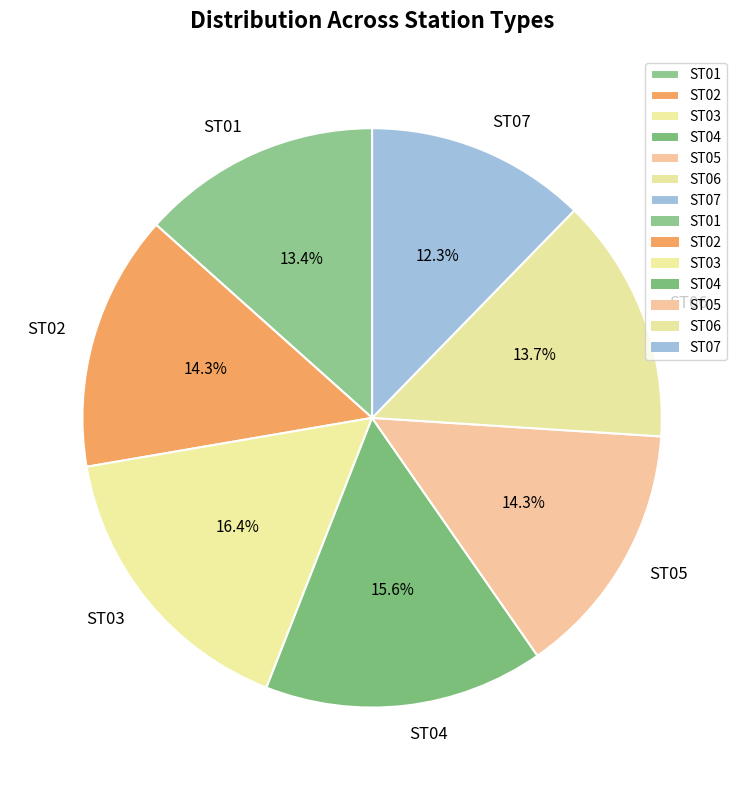

Is ST01 the majority of the pie?

No